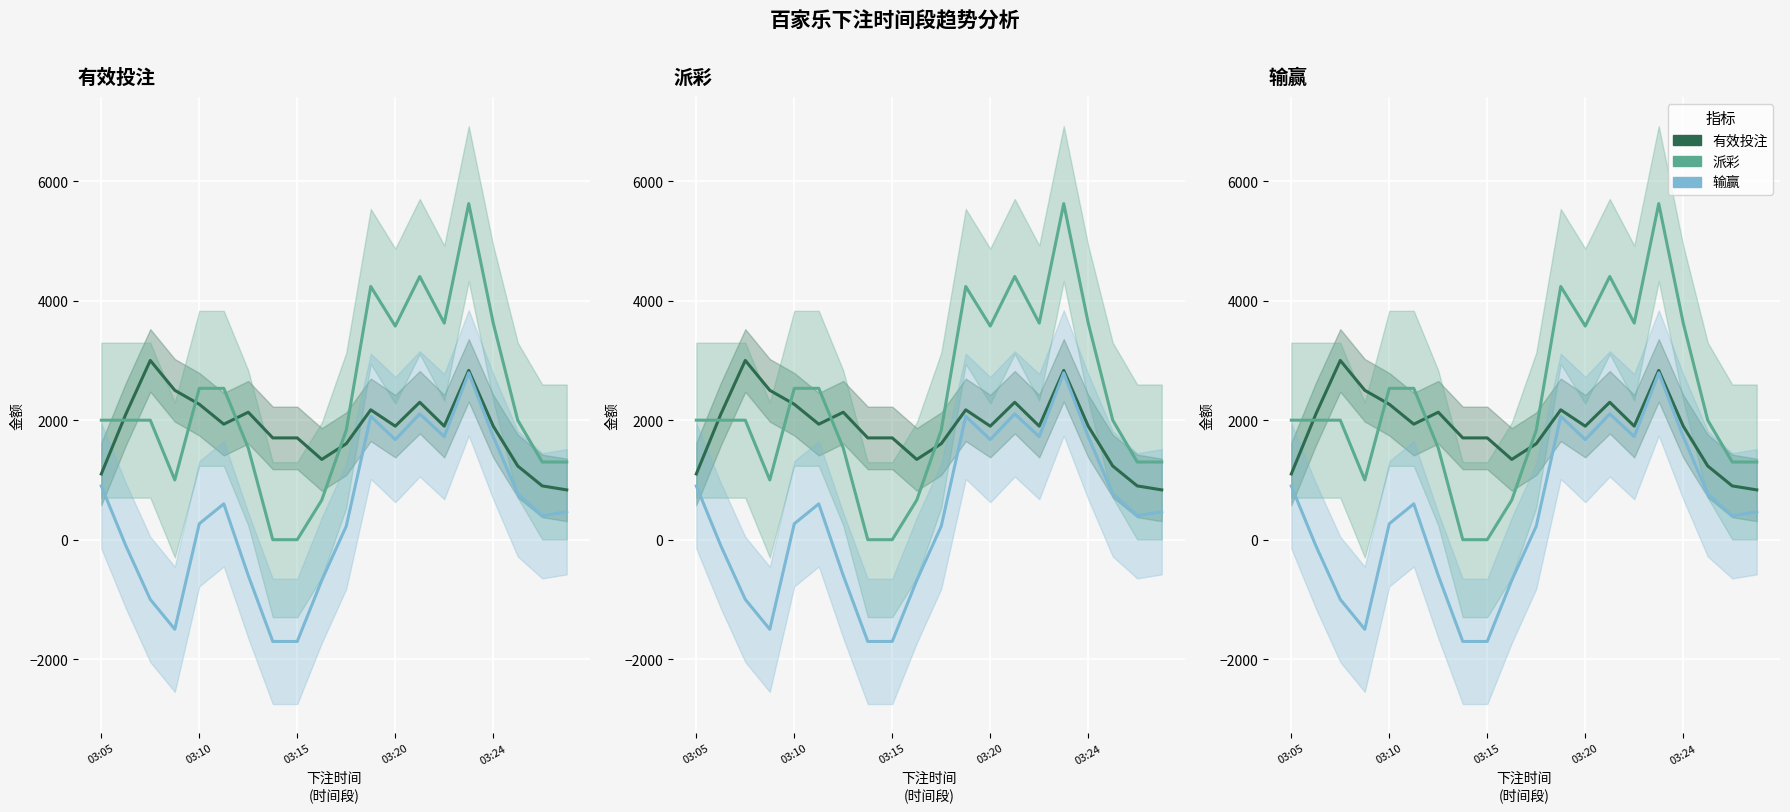

How many intersections are there between 派彩 and 有效投注?

4